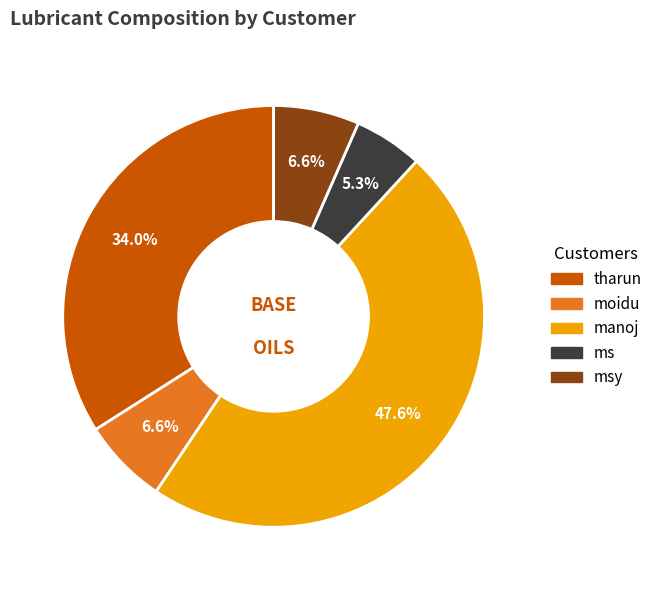

To the nearest percent, what is the difference between the largest and smallest slice percentages?

42%